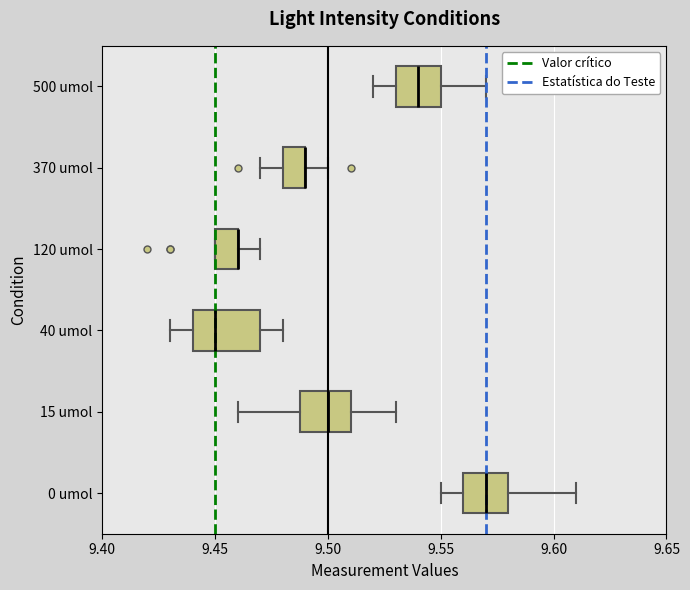

Where does the right whisker of the box for 15 umol end on the x-axis? The values are not printed on the chart, so give them approximately, as read against the axis.

9.53